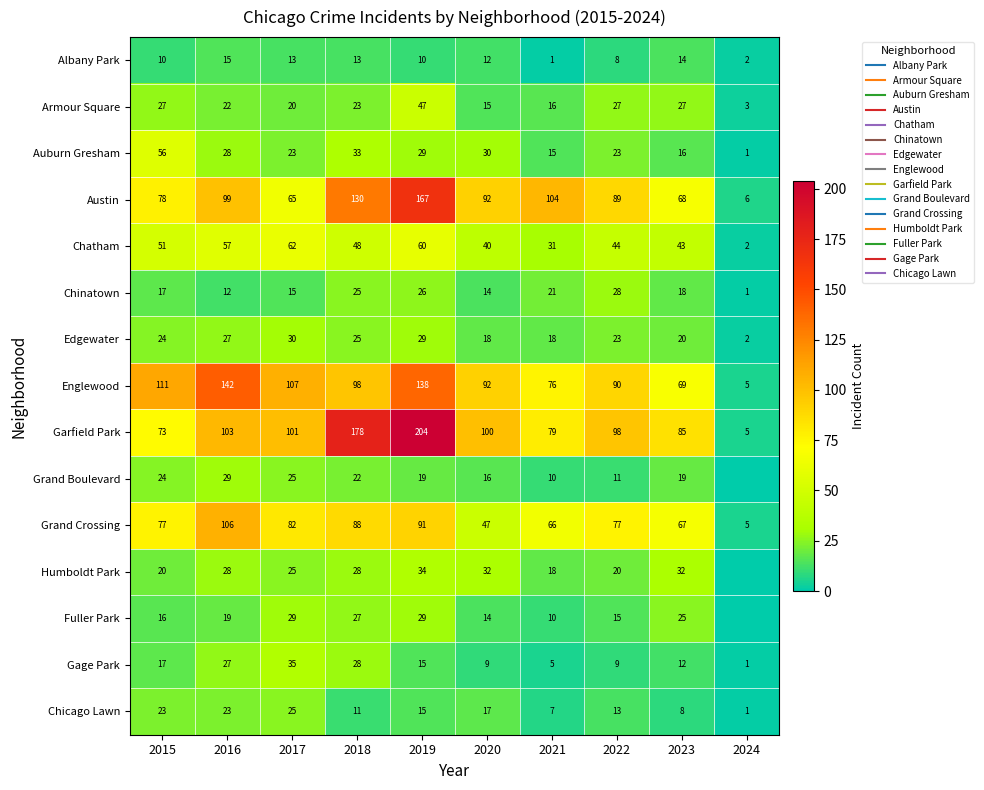

Which series changed the most between 2016 and 2020?

Grand Crossing